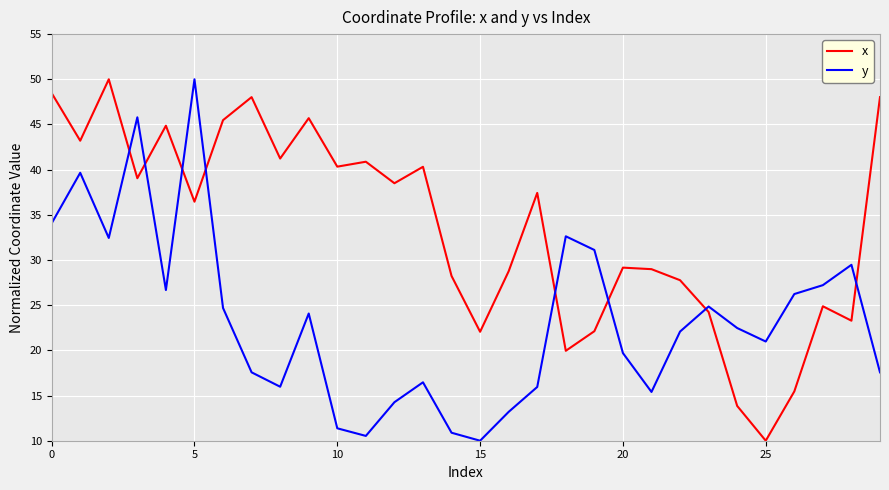

Rank the series by their average value, from lowest to highest.

y, x